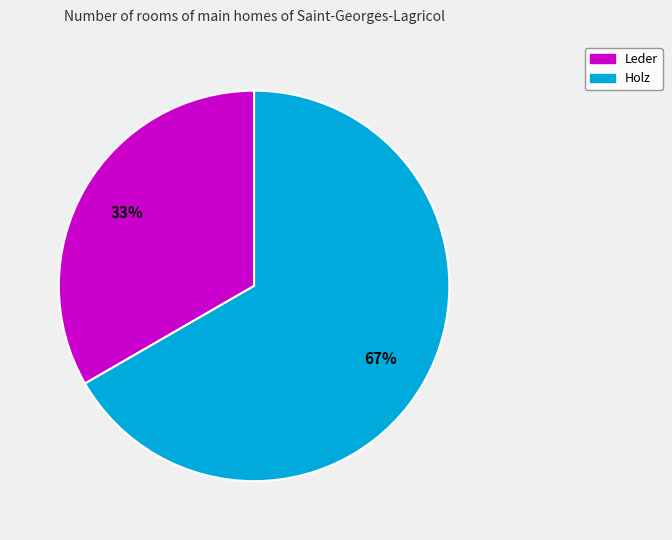

Between Leder and Holz, which is larger?

Holz